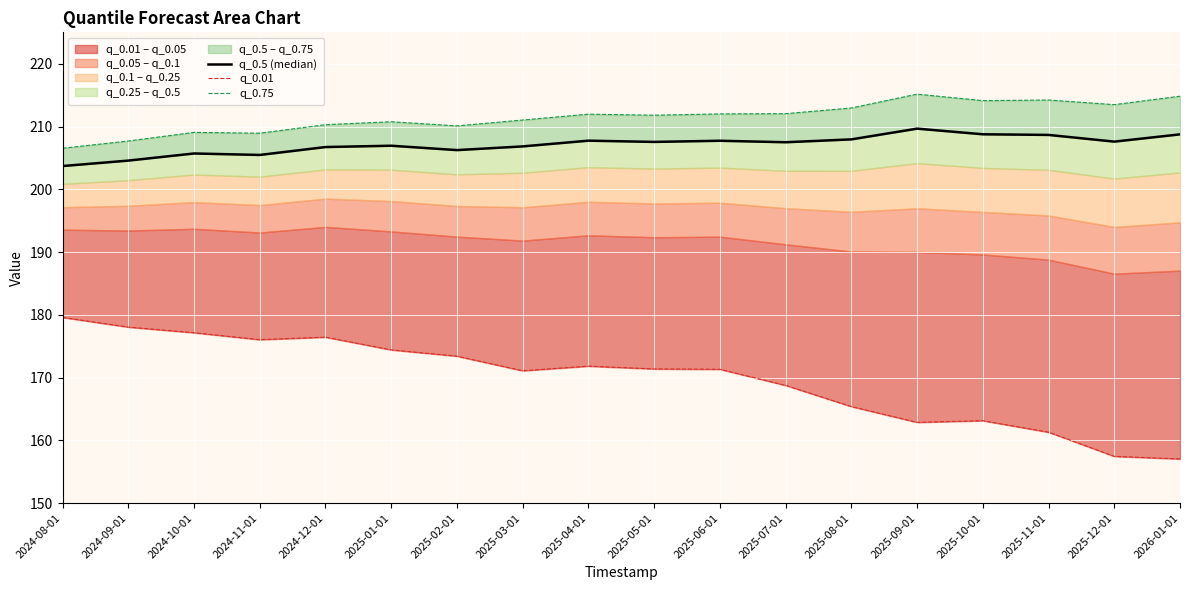

What is the sum of all q_0.5 (median) values?

3728.1